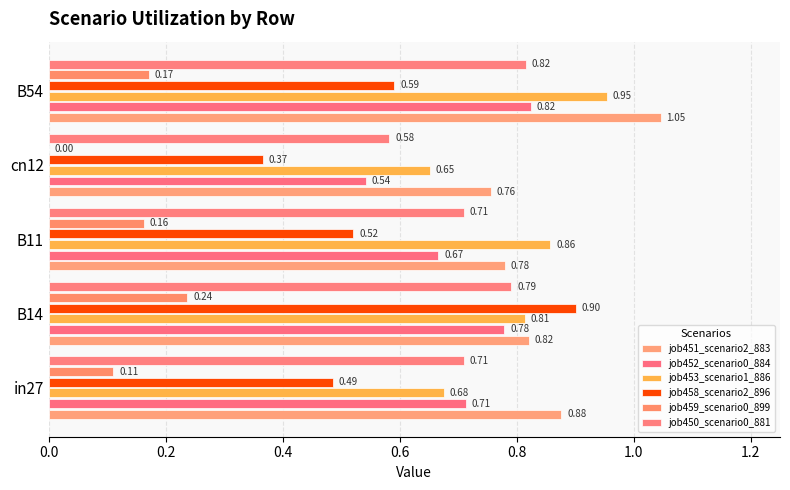

How many categories are shown in the chart?

5